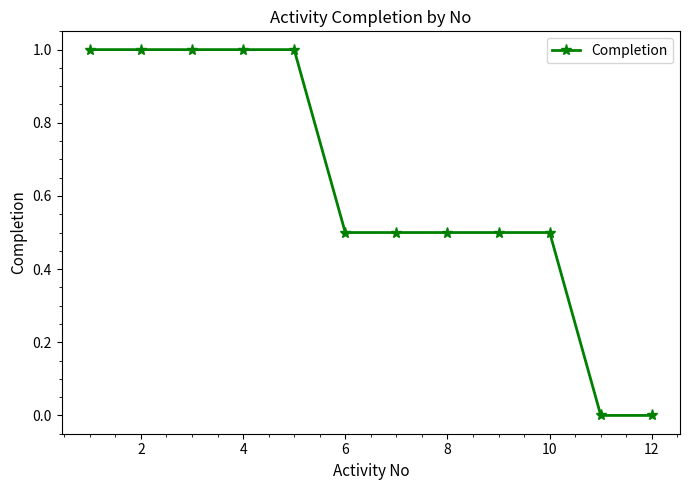

Is this an area chart (filled region under the line)?

No